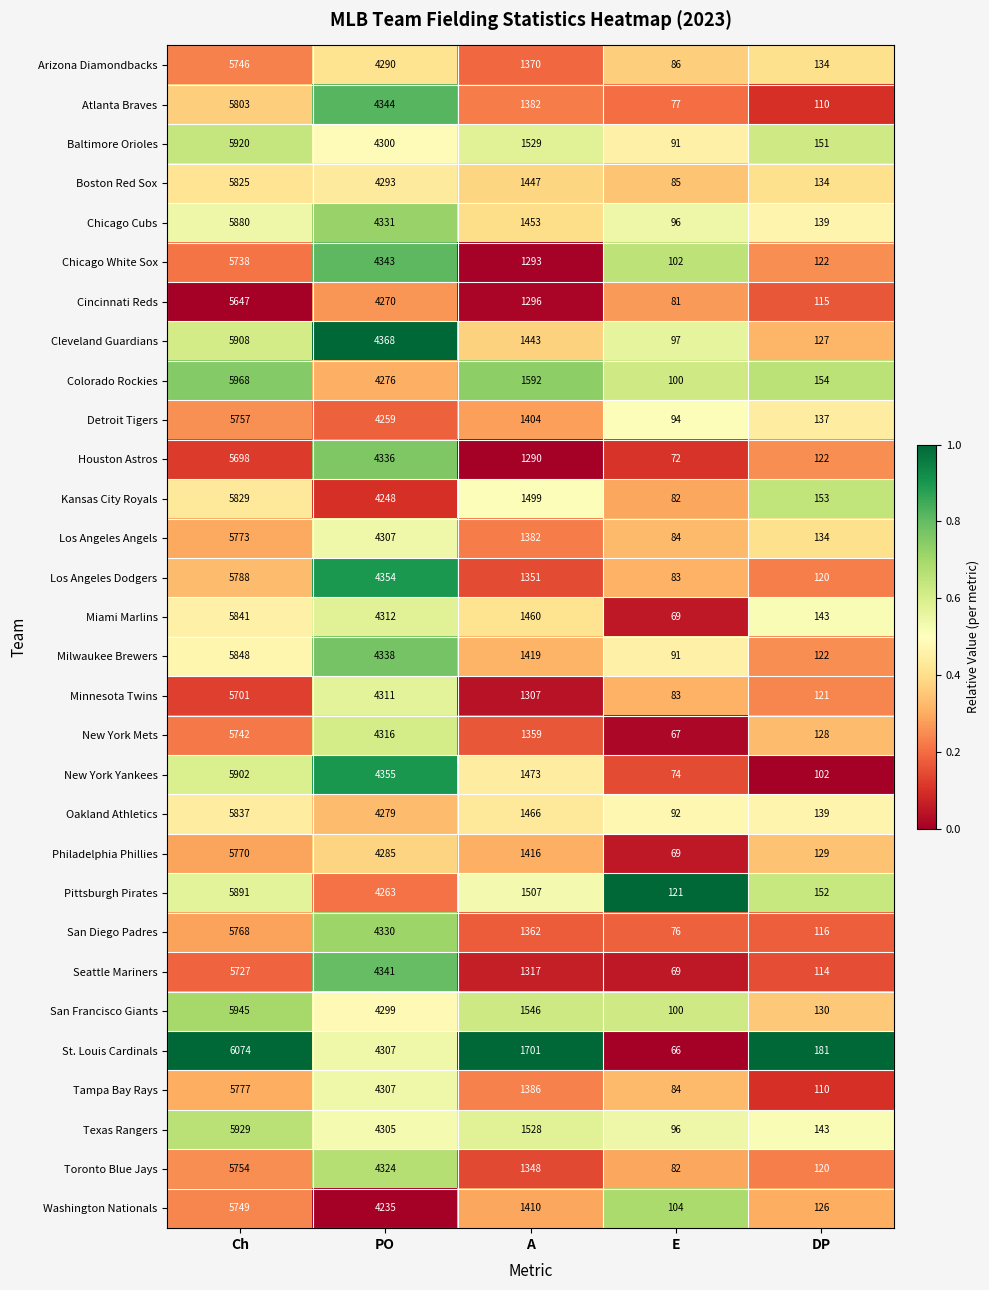

Which series changed the most between Ch and E?

St. Louis Cardinals